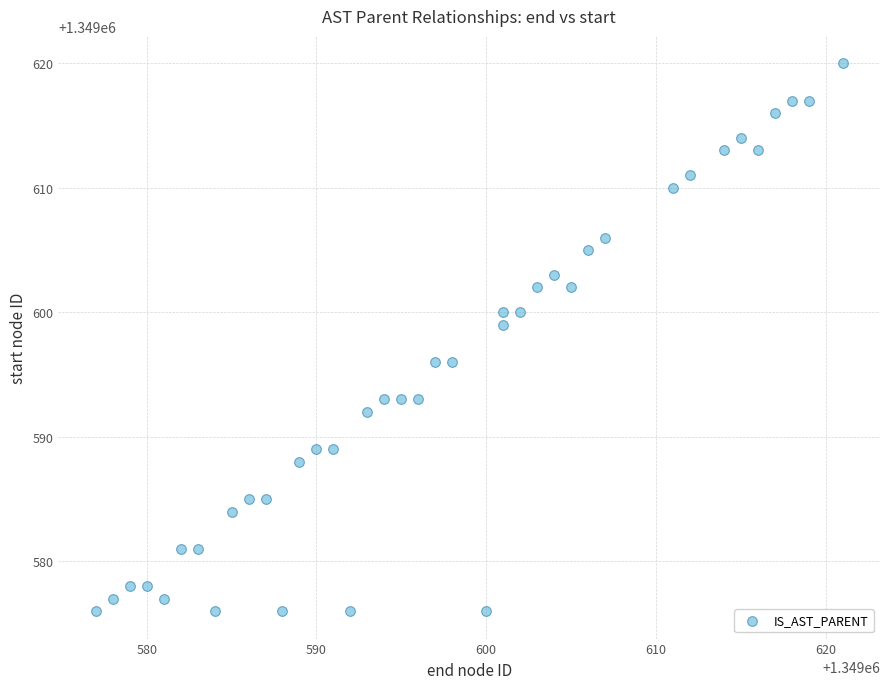

What is the range of Y values (max minus min)?

44